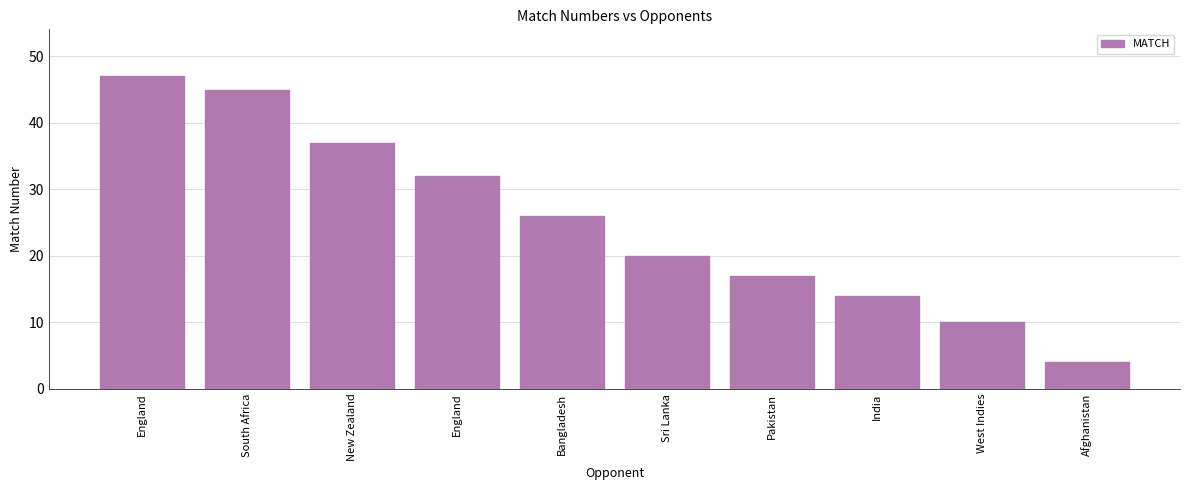

What is the sum of all values?

252